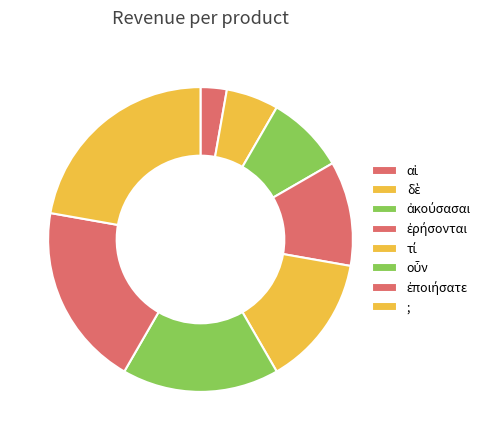

What percentage is the οὖν slice, to the nearest percent?

17%